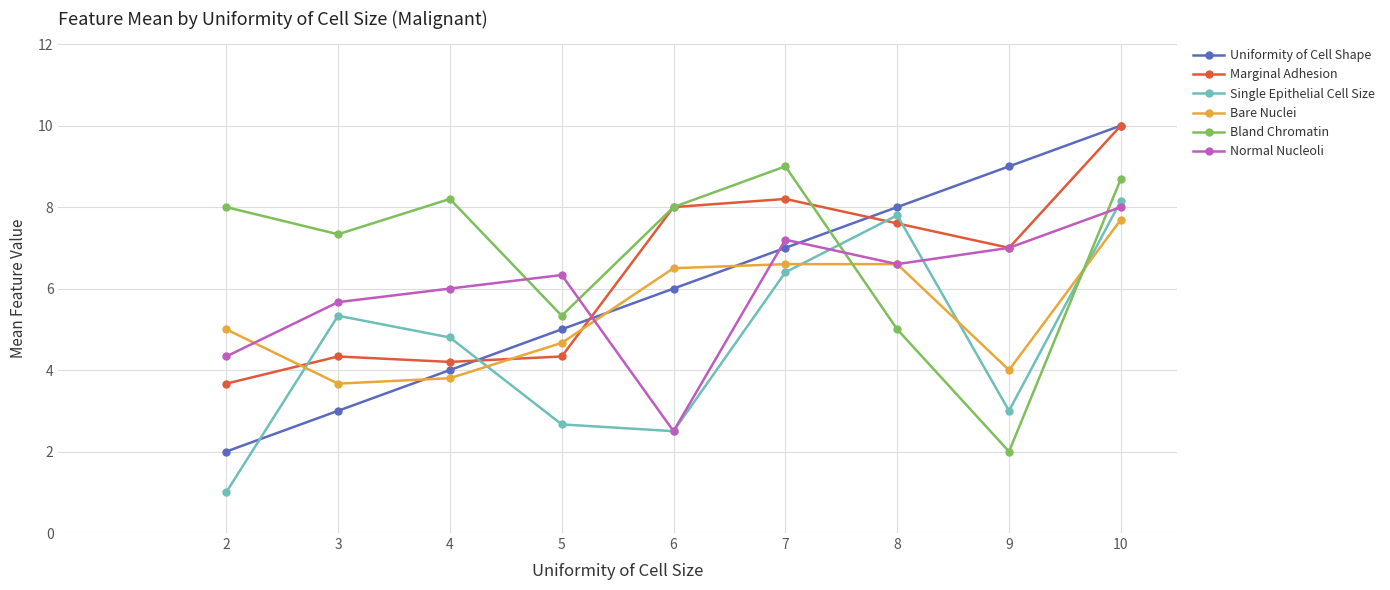

What is the average value of the Bland Chromatin series?

6.8